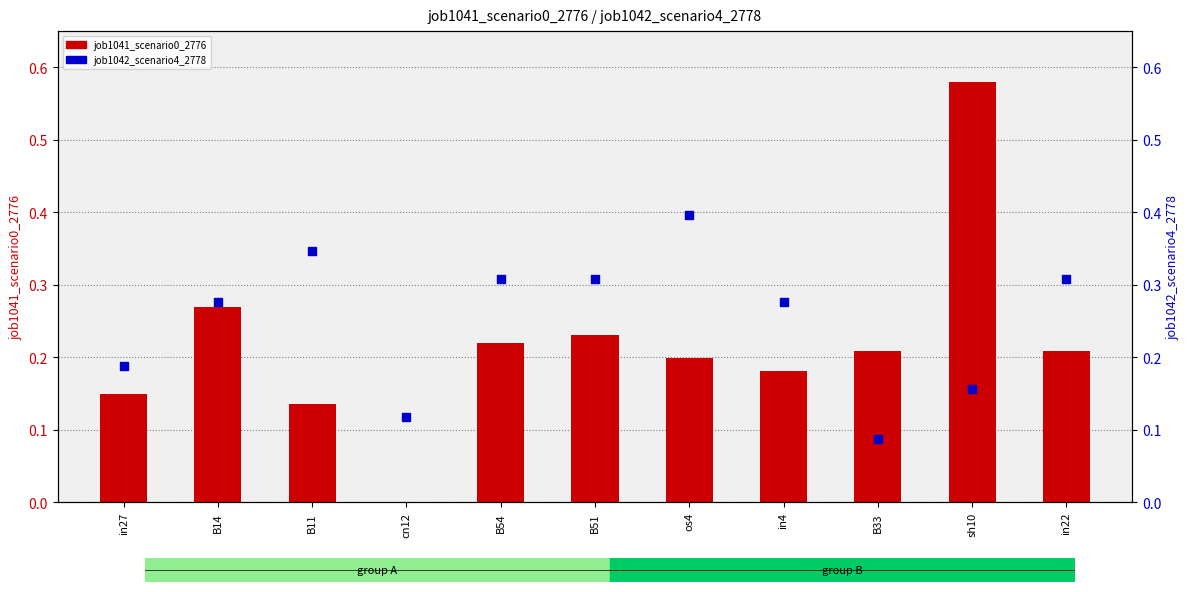

What is the total value across all series at B11?

0.5